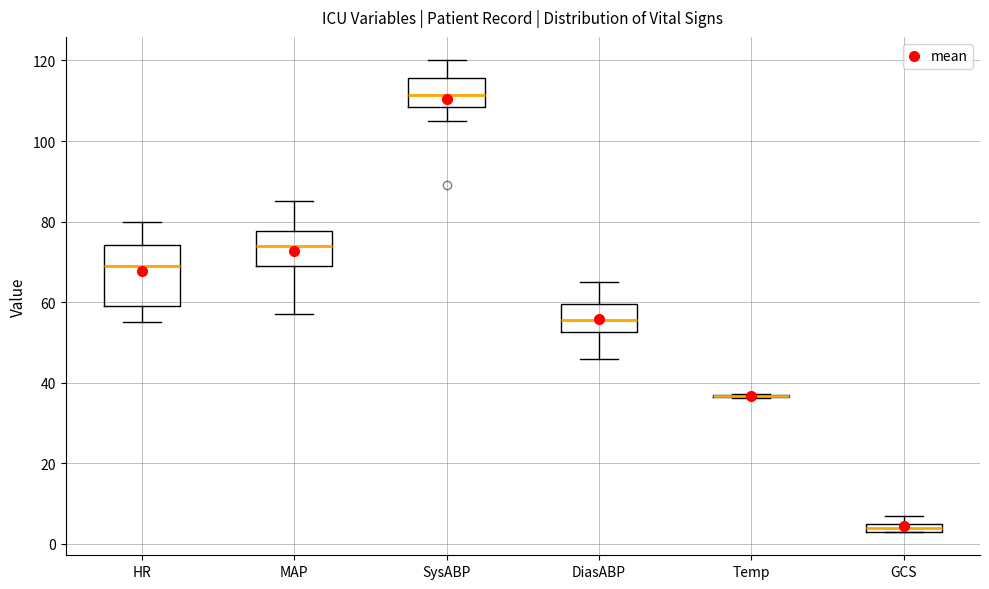

Comparing the boxes themselves (not the whiskers), which one is the tallest?

HR